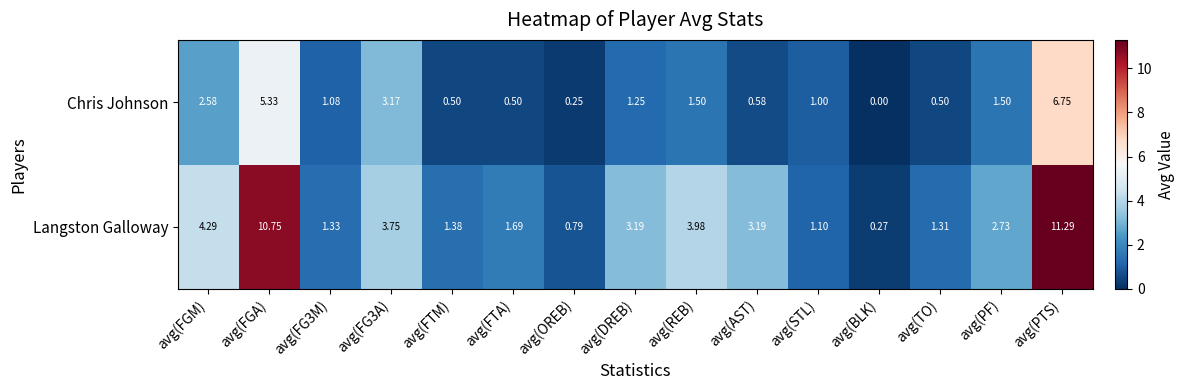

What is the total value across all series at avg(FG3M)?

2.4